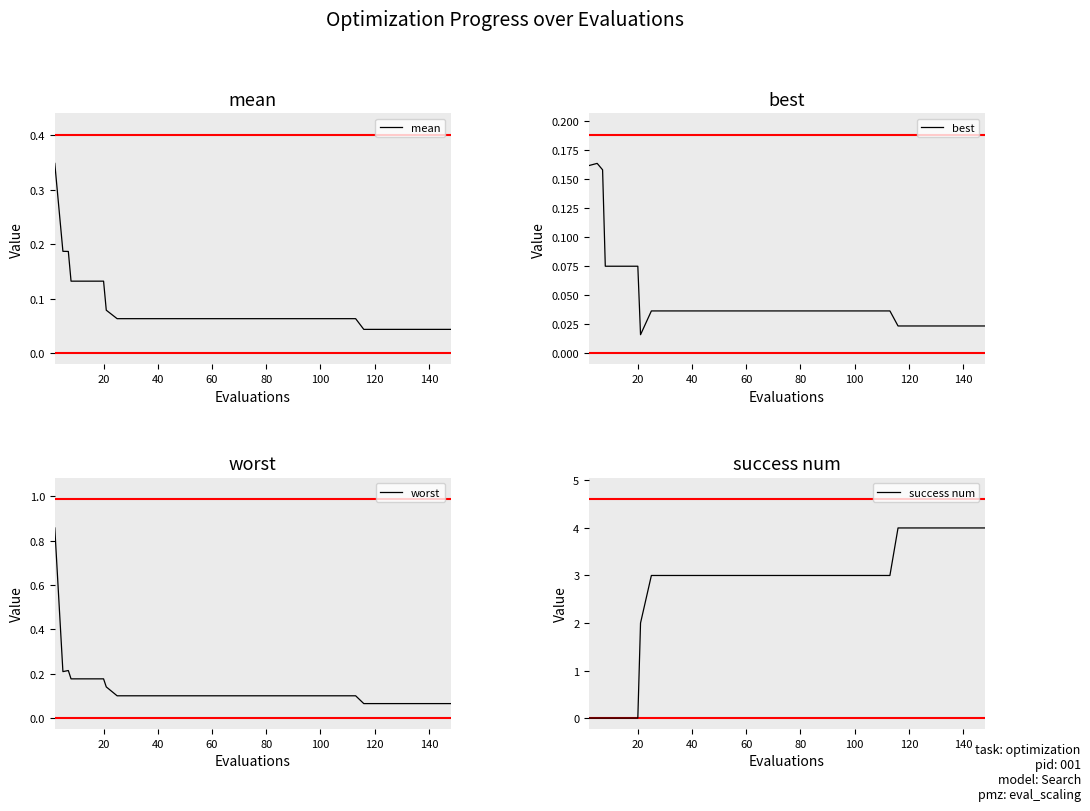

True or false: success num has a value of 4 at 120.

True